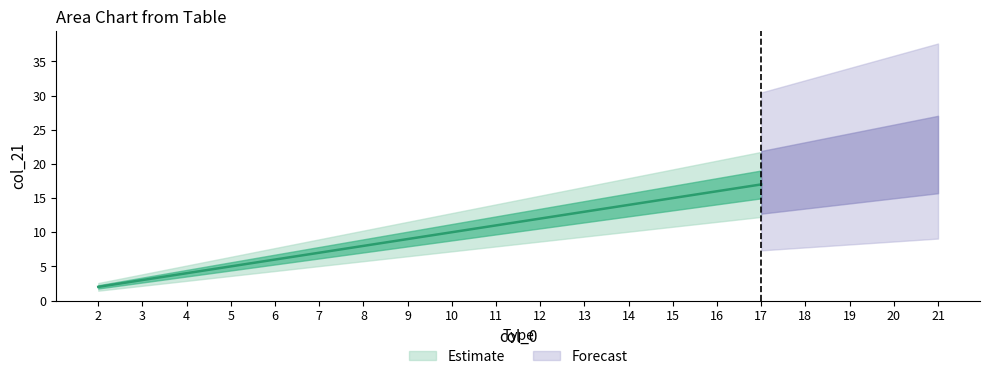

Rank the categories by value from highest to lowest.

21, 20, 19, 18, 17, 16, 15, 14, 13, 12, 11, 10, 9, 8, 7, 6, 5, 4, 3, 2